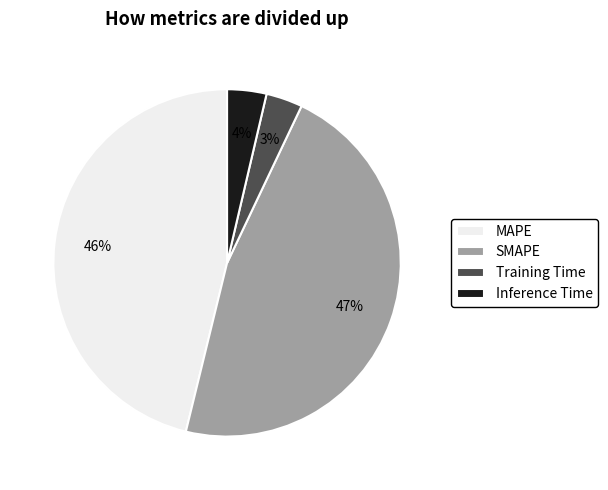

What is the ratio of the value at MAPE to the value at SMAPE?

1.0